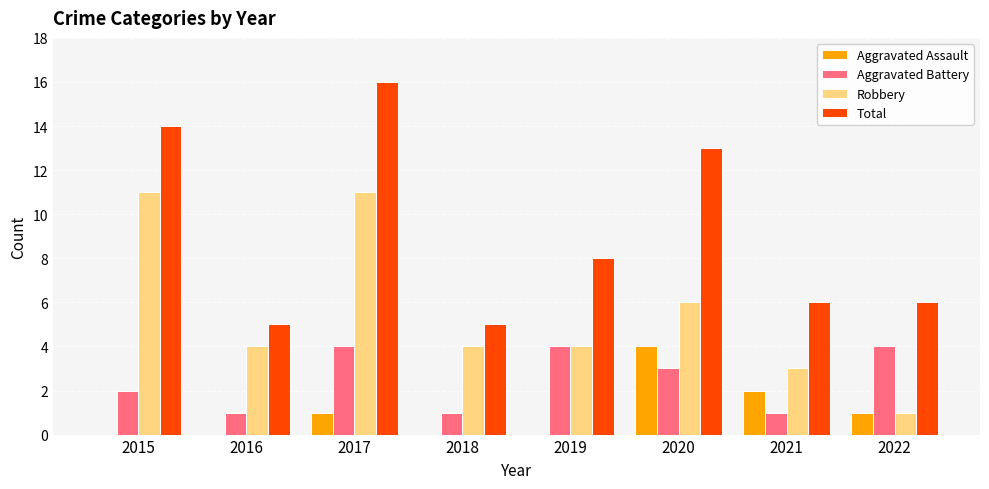

Which series changed the most between 2015 and 2016?

Total